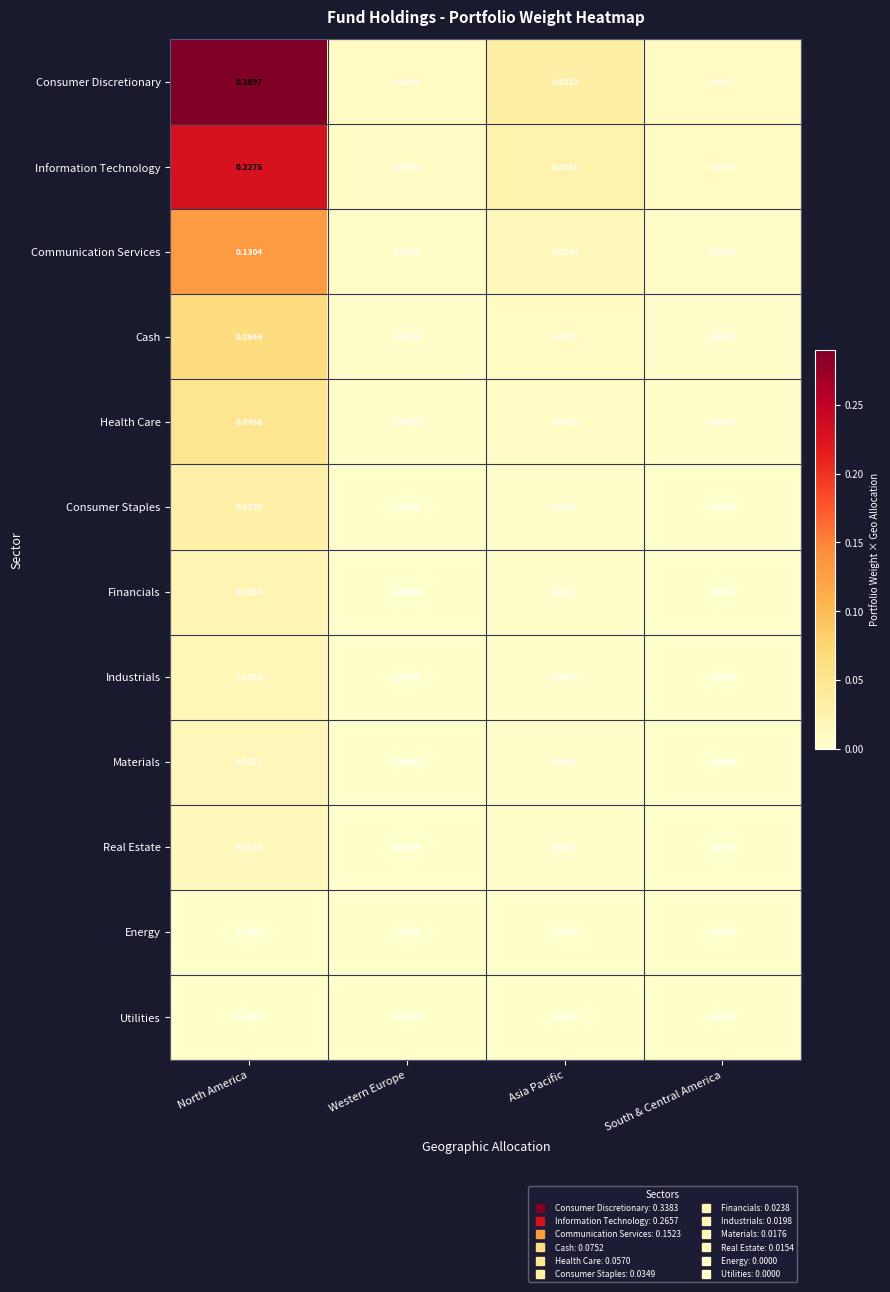

List the labels in order of Materials value, largest first.

North America, Asia Pacific, South & Central America, Western Europe